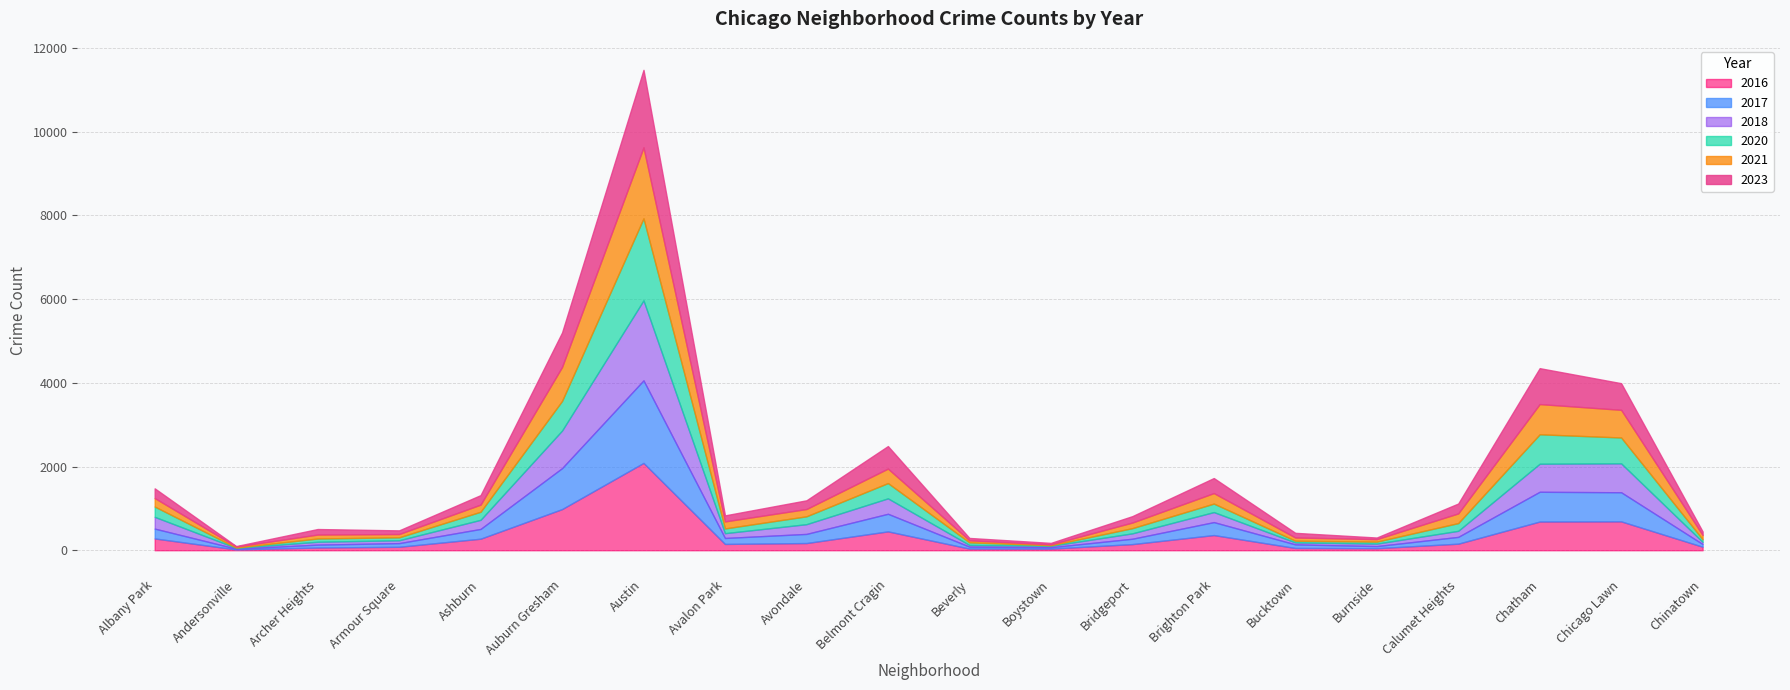

What is the highest value of the 2020 series?

1959